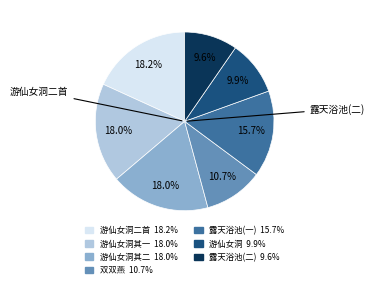

Is there a majority slice in this chart?

No